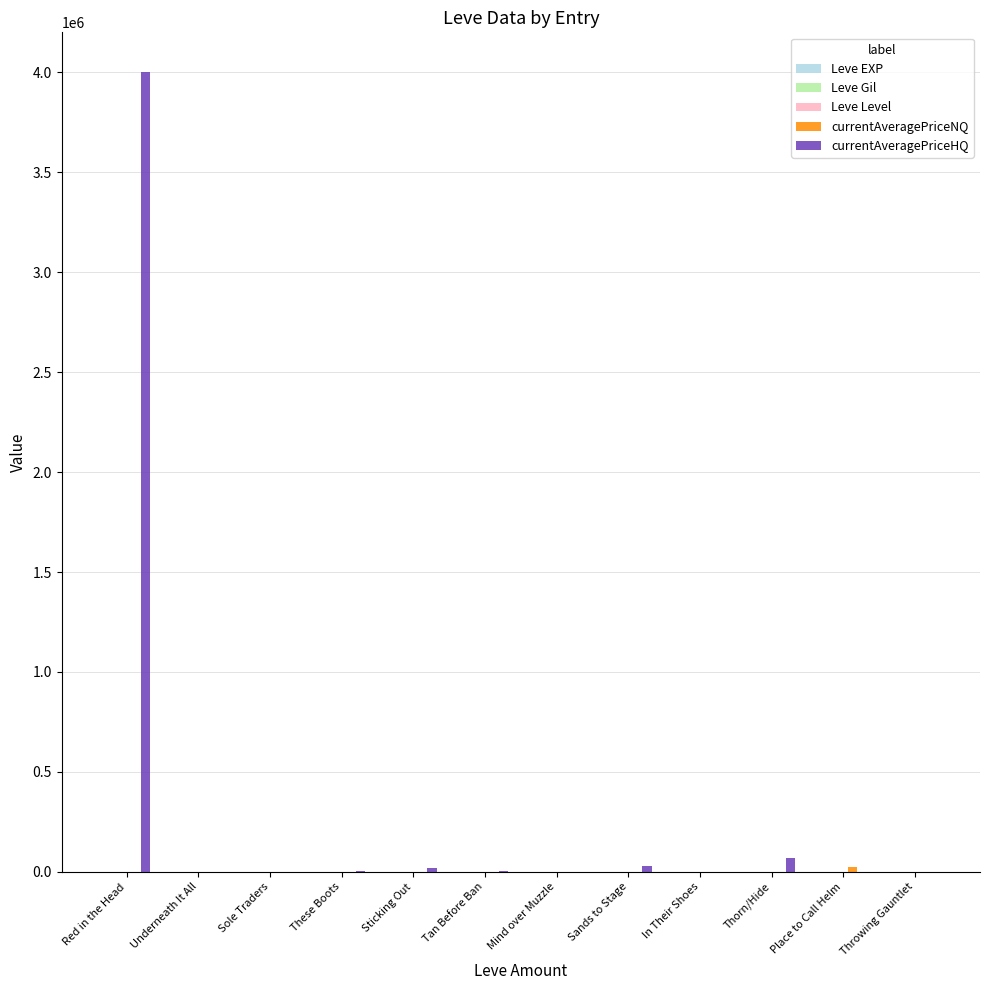

Between Red in the Head and Underneath It All, which series saw the biggest shift?

currentAveragePriceHQ